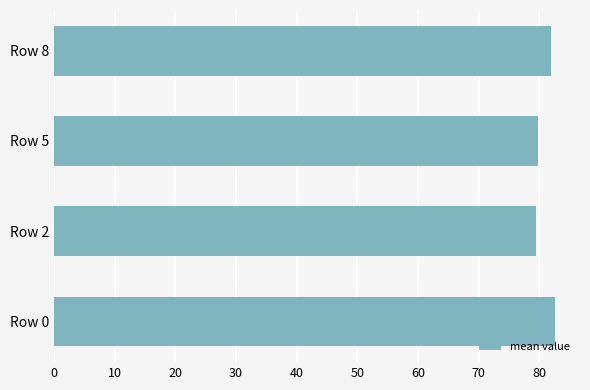

What is the sum of all values?

323.8